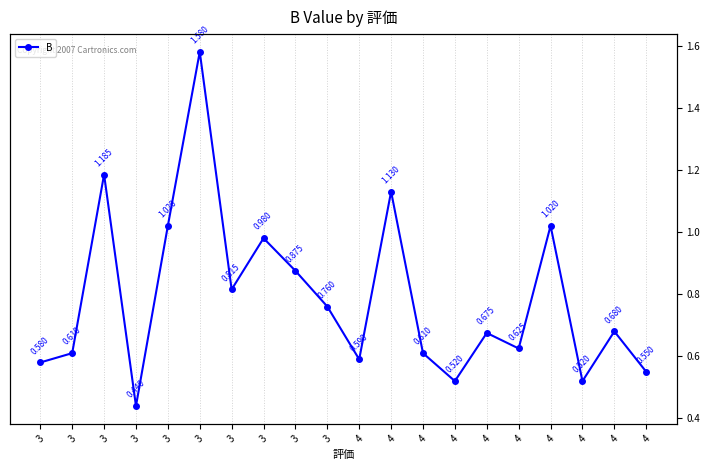

True or false: the data has more than 1 interior local peaks.

True